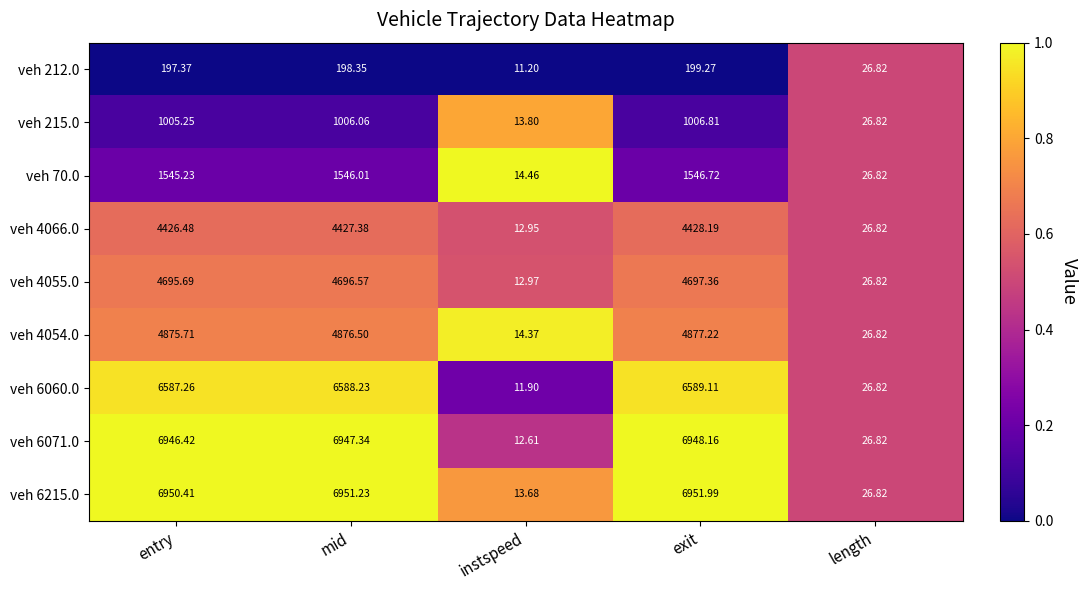

Which series changed the most between instspeed and length?

veh 212.0